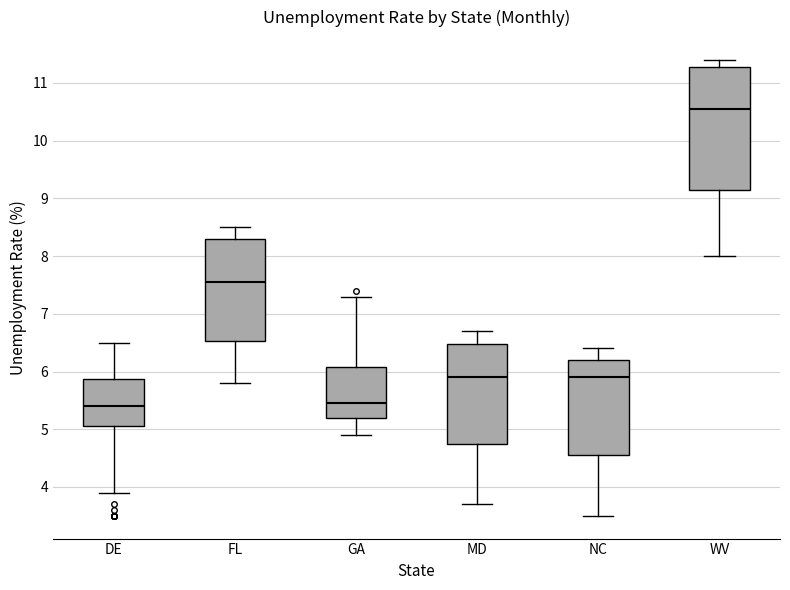

Which box has the highest median line?

WV